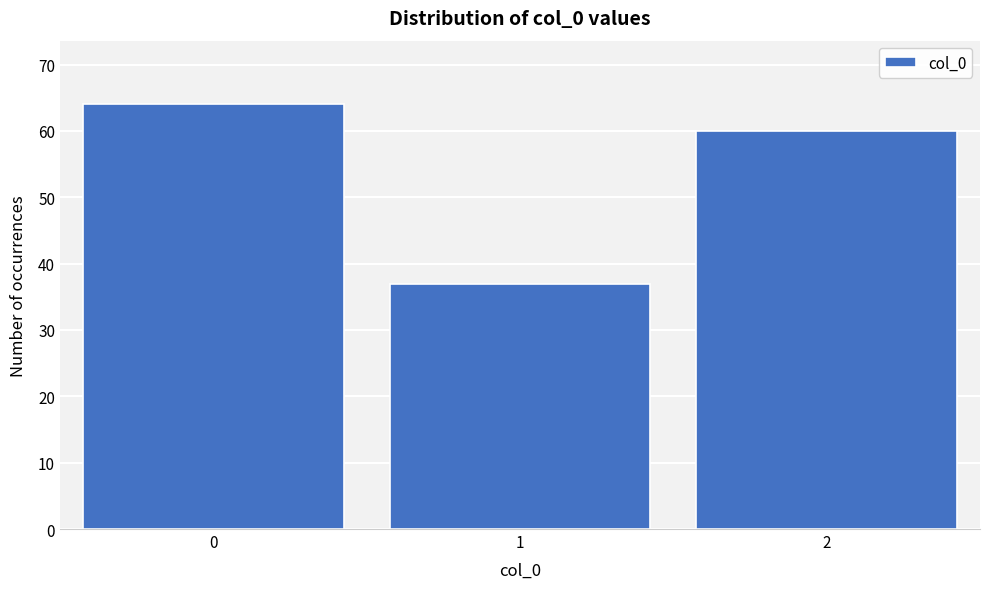

Reading left to right, transcribe all the data shown in this chart.

64	37	60